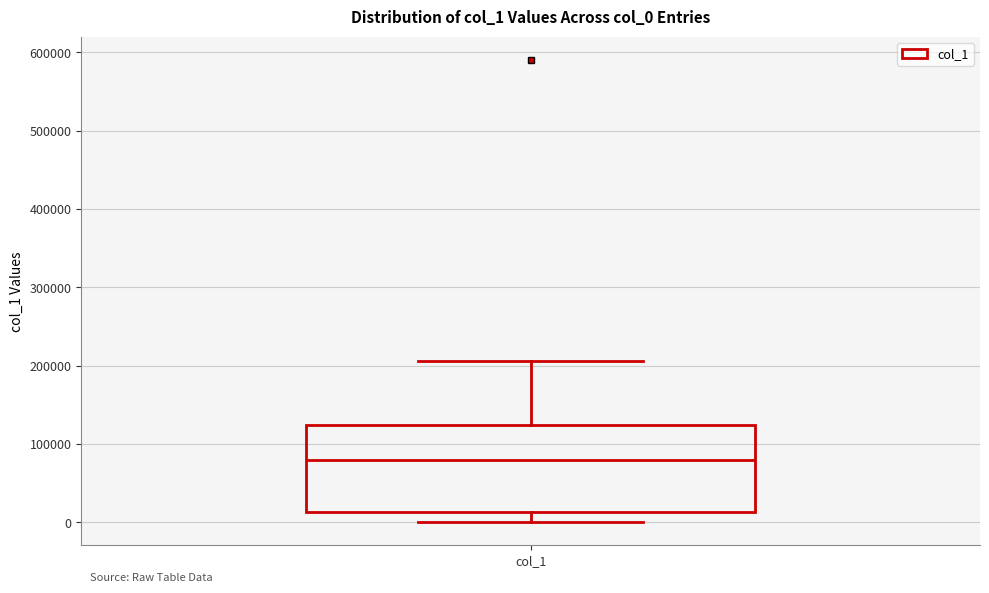

Read this box plot against the y-axis: the position of the median line, the range covered by the box, and the ends of both whiskers. The values are not printed on the chart, so give them approximately, as read against the axis.

median 80000, box 10000 to 120000, whiskers 0 to 210000